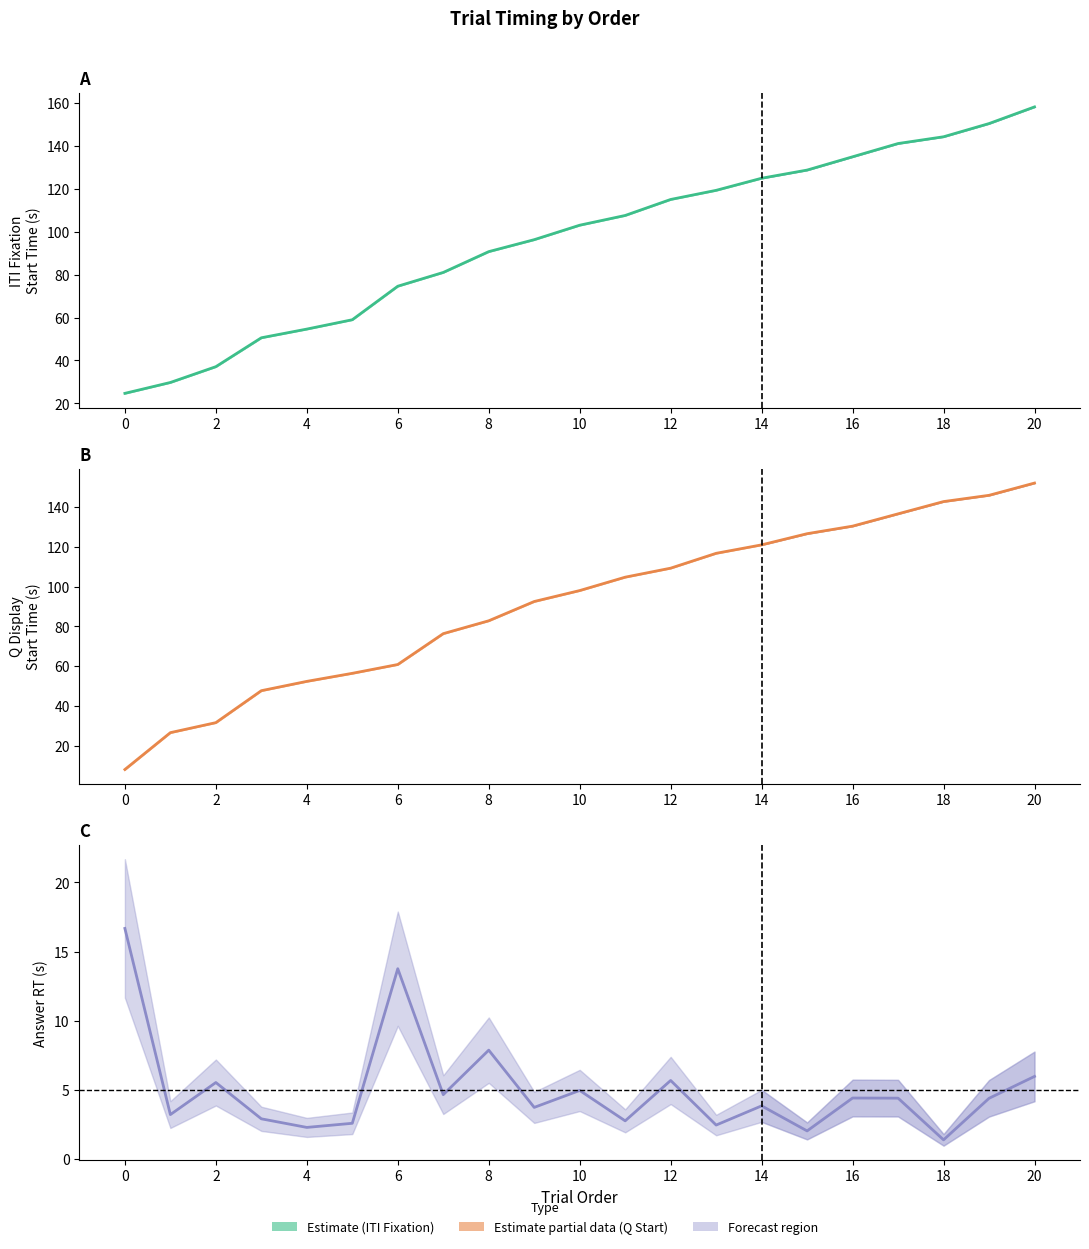

Which series changed the most between 12 and 18?

Q.started_raw